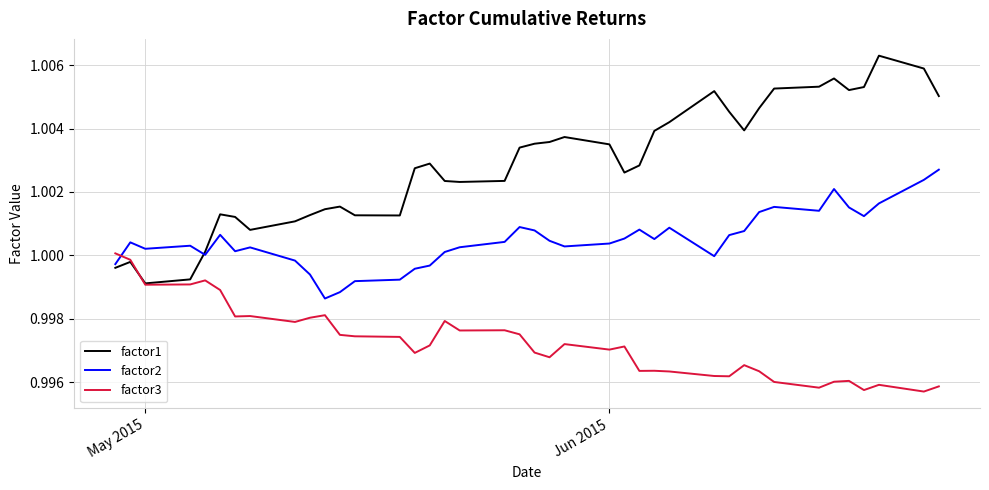

True or false: factor2 and factor1 cross at least once.

True